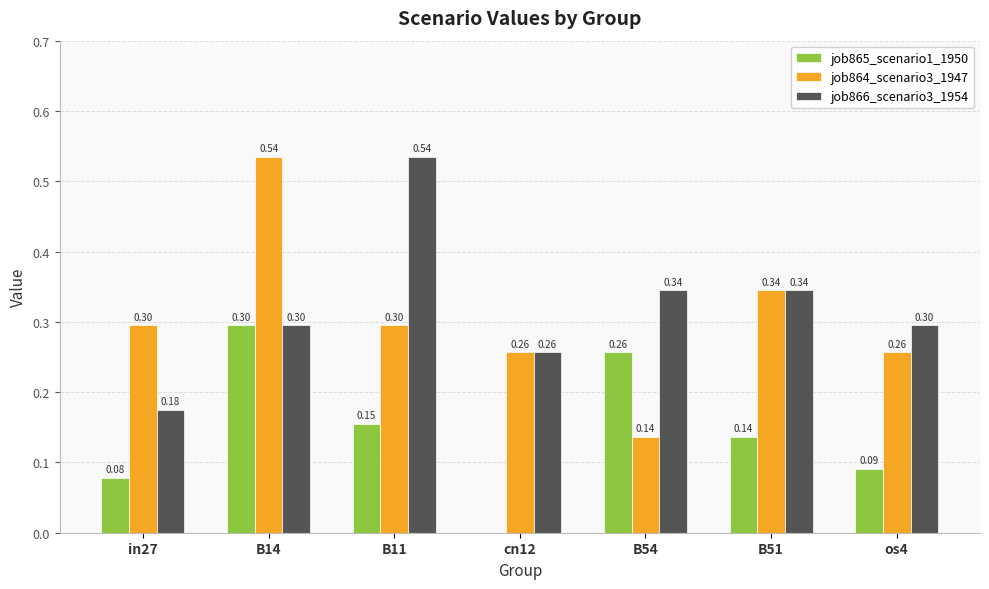

Does the chart contain stacked bars?

No